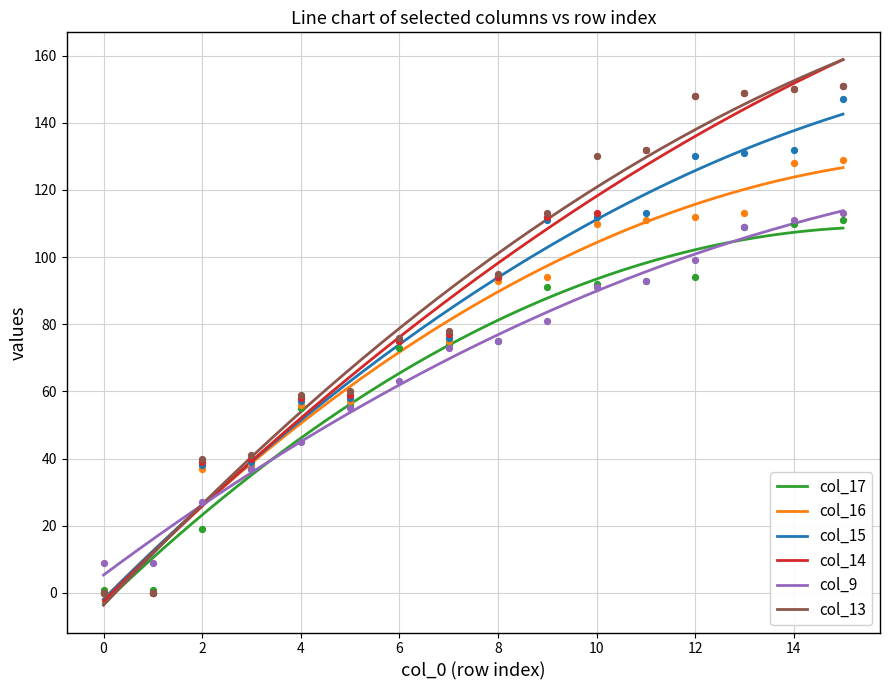

Which series has the largest total across all categories?

col_13